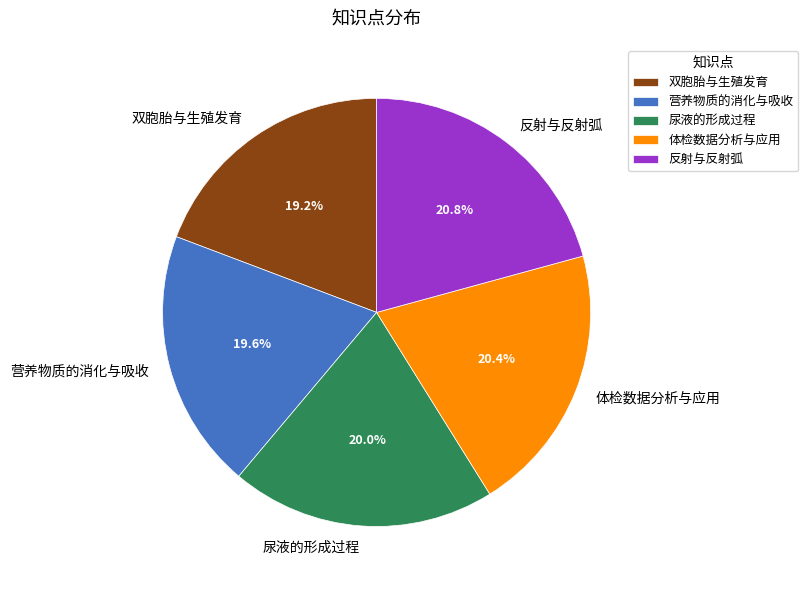

What portion of the pie excludes 尿液的形成过程?

80.0%